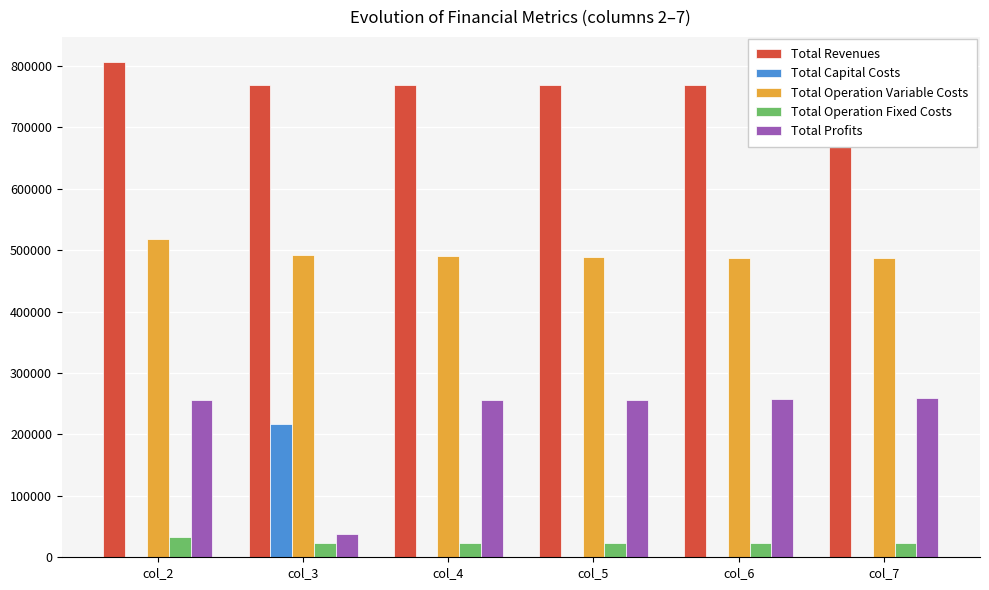

Are the bars grouped side by side (vs. stacked)?

Yes